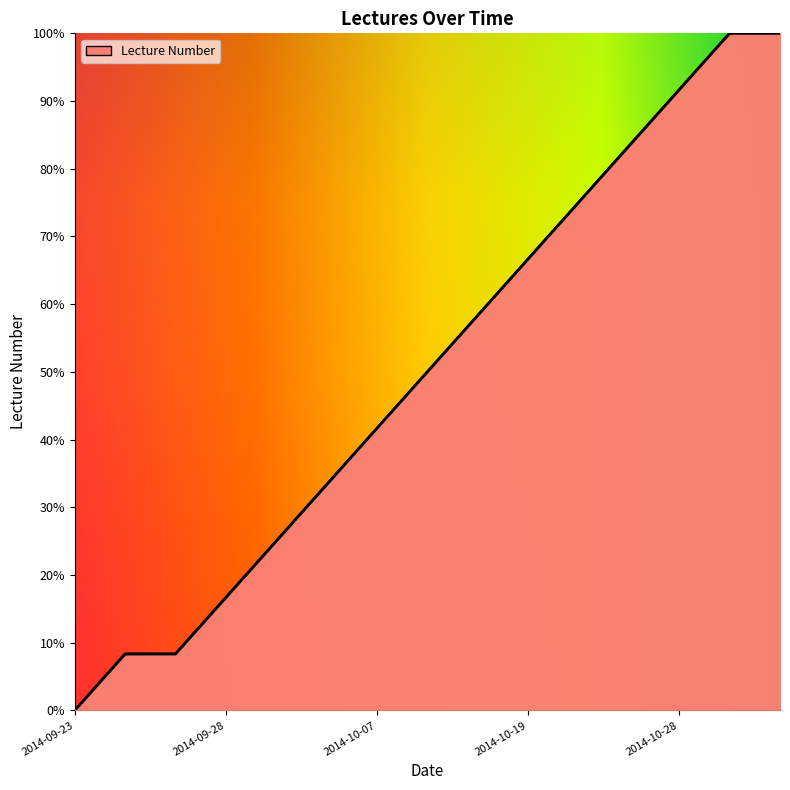

What is the greatest value displayed?

100.0